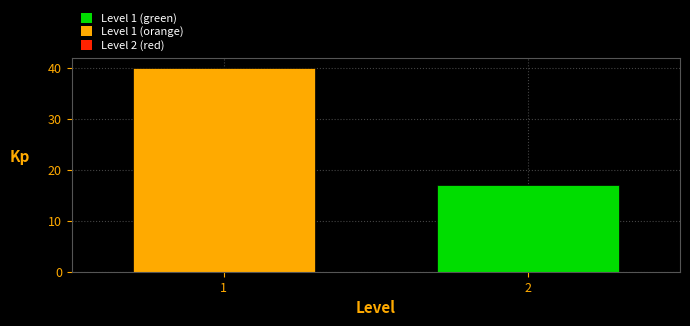

Reading right to left, extract all data points from this chart.

2=17	1=40